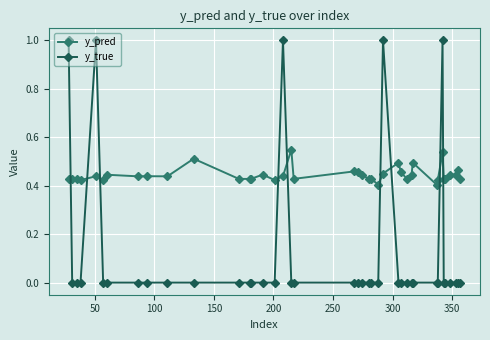

List the series in order of their overall mean, highest first.

y_pred, y_true